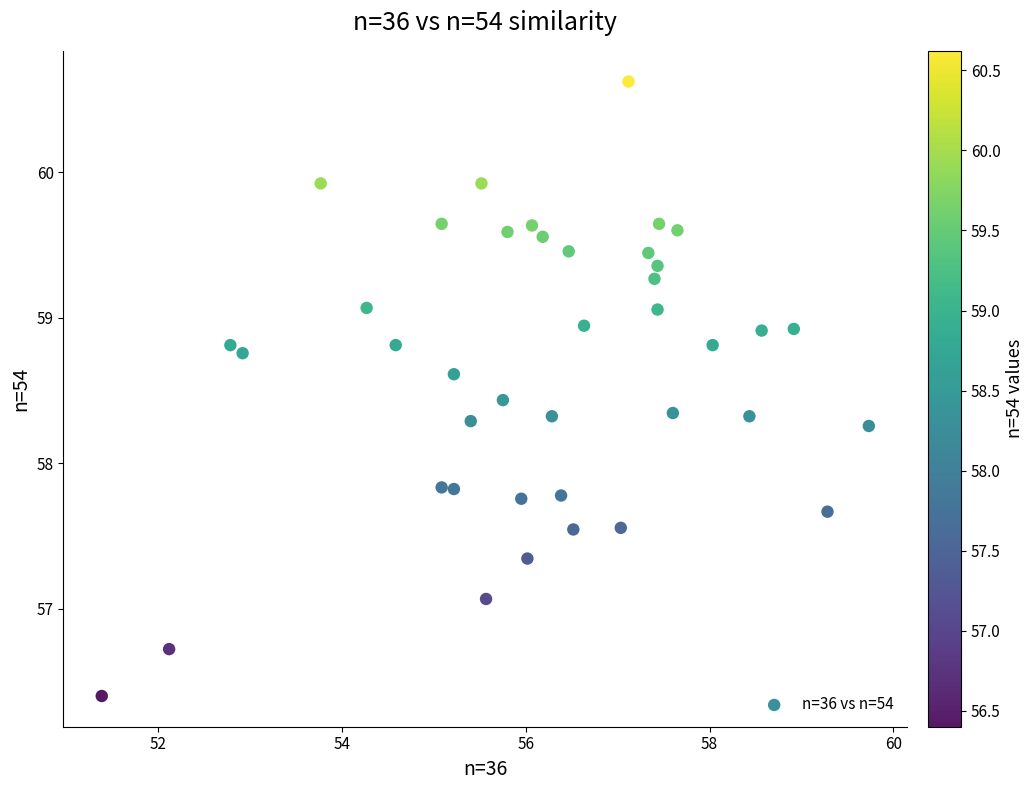

What is the range of Y values (max minus min)?

4.2